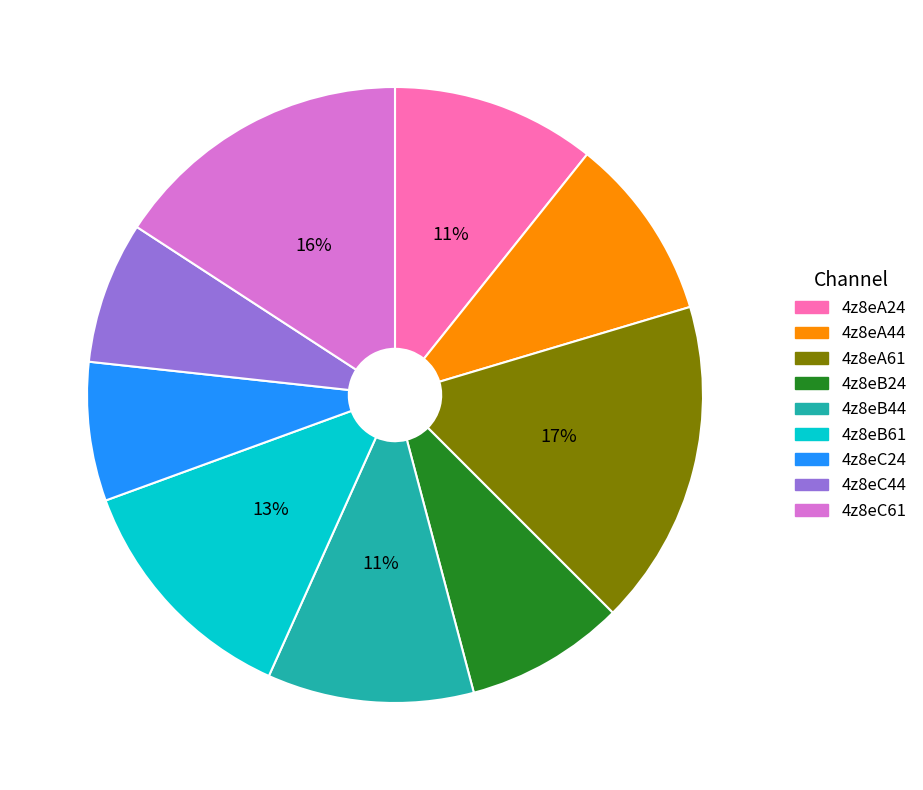

The 4z8eA24 slice represents 11% of the pie. True or false?

True